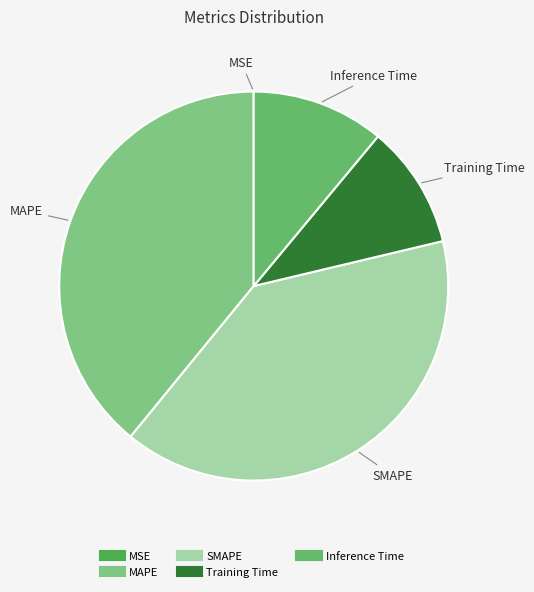

Does any single category account for the majority?

No